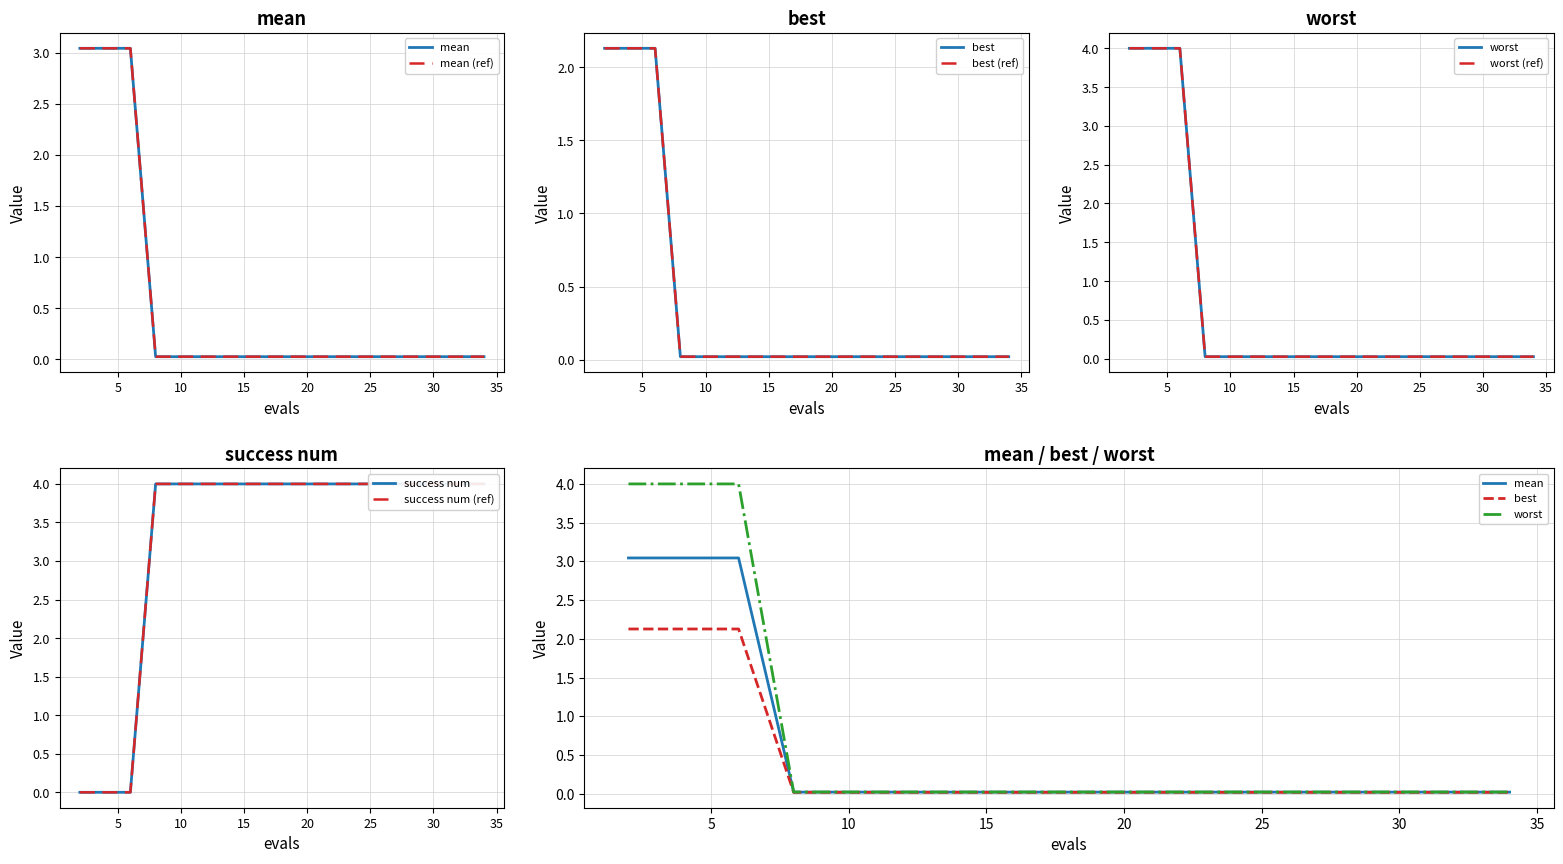

Between 6 and 25, which series saw the biggest shift?

mean